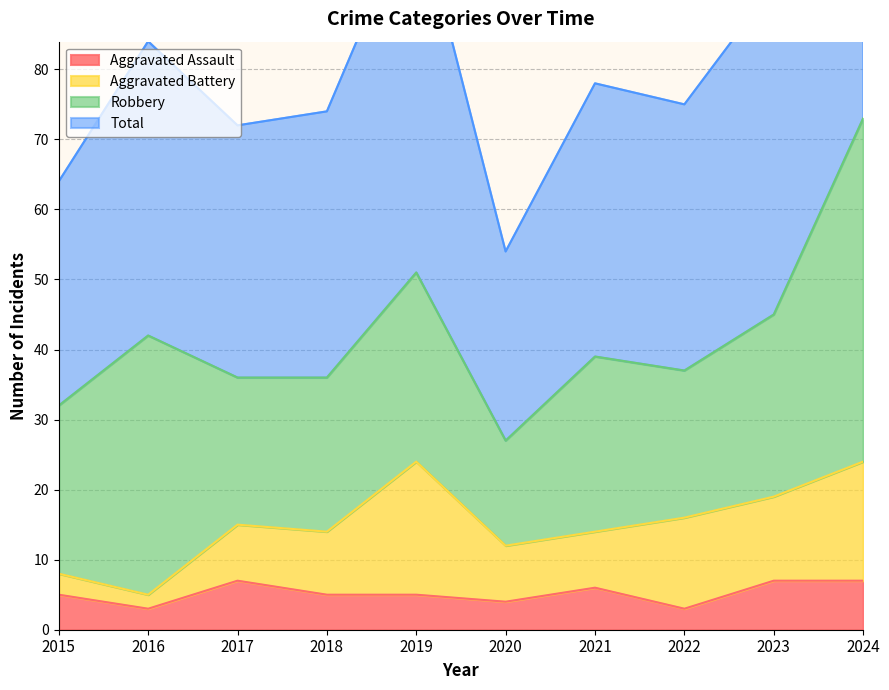

True or false: Total and Aggravated Assault intersect in this chart.

False